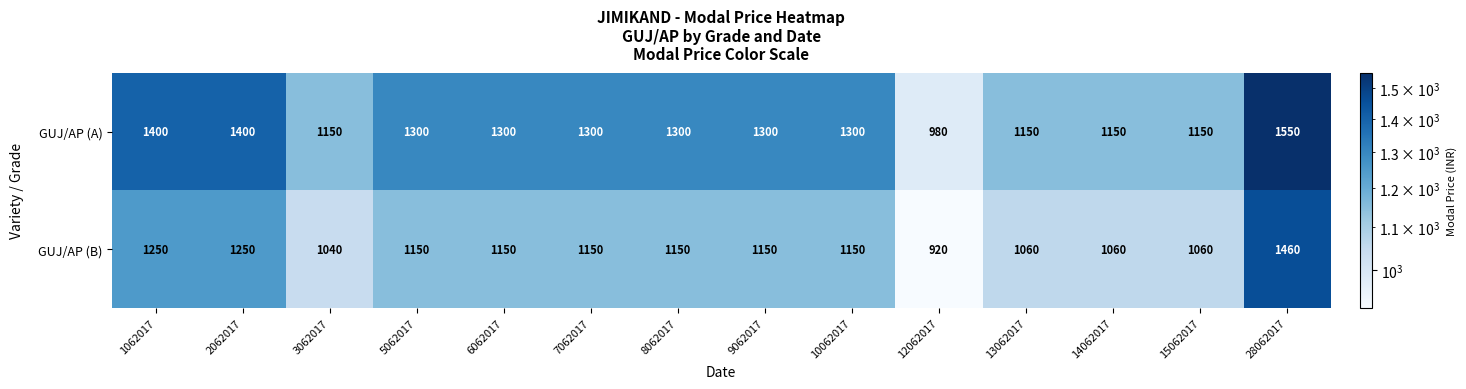

Which series has the widest spread of values?

GUJ/AP (A)